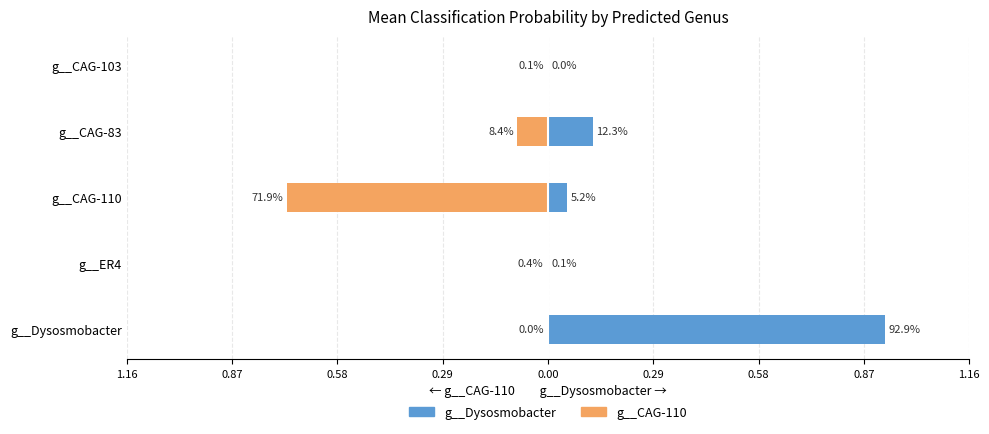

How many groups of bars are there?

5